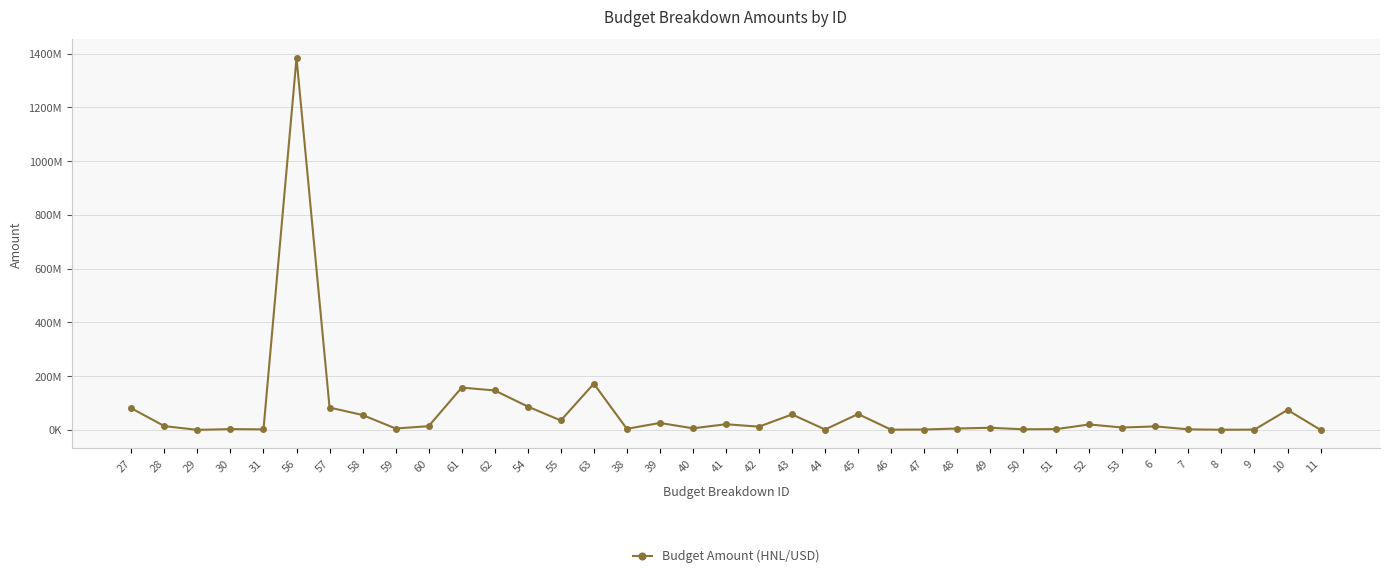

Where does the data first go above 12028000?

27